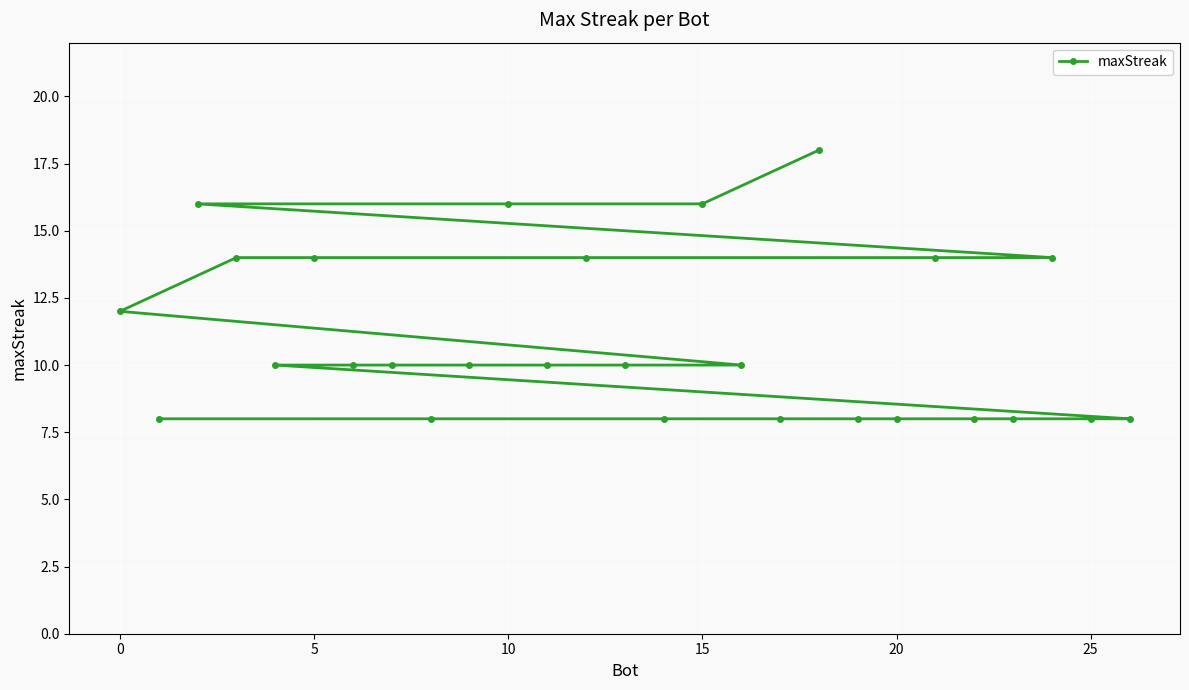

What is the difference between the maximum and minimum values?

10